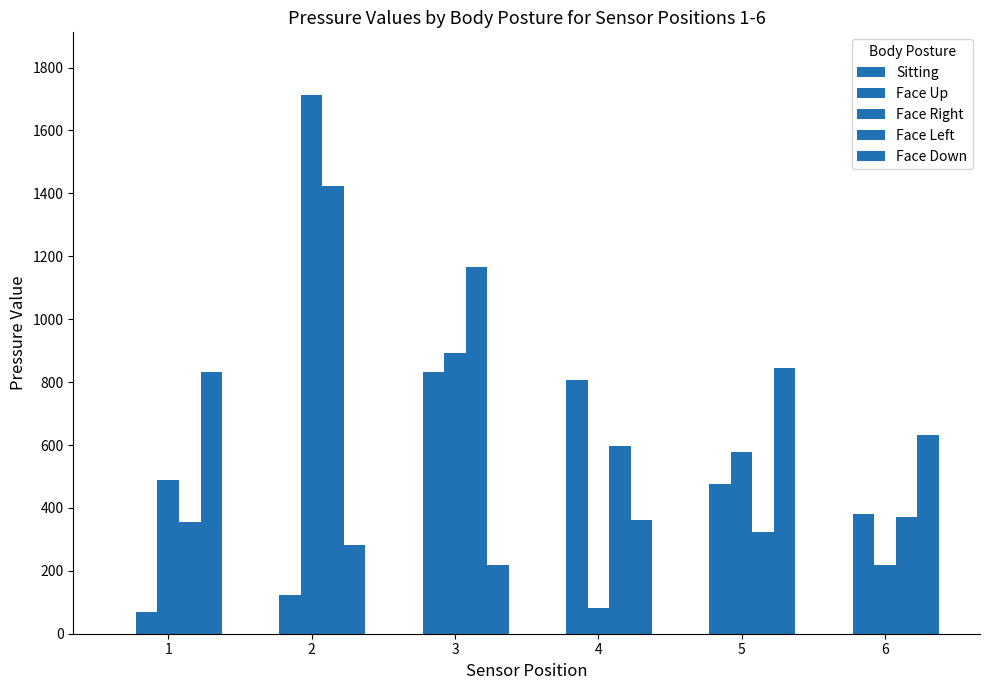

At which category is the sum across all series the highest?

2